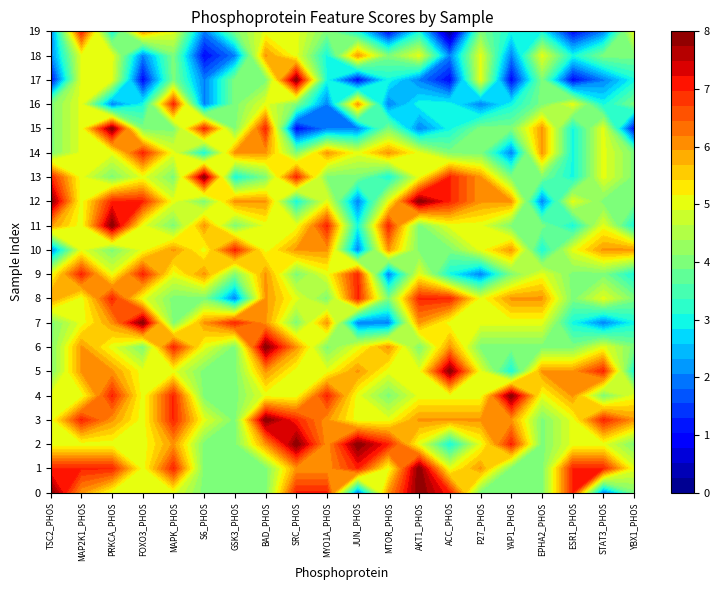

True or false: 16 has a value of 1 at 1.

False